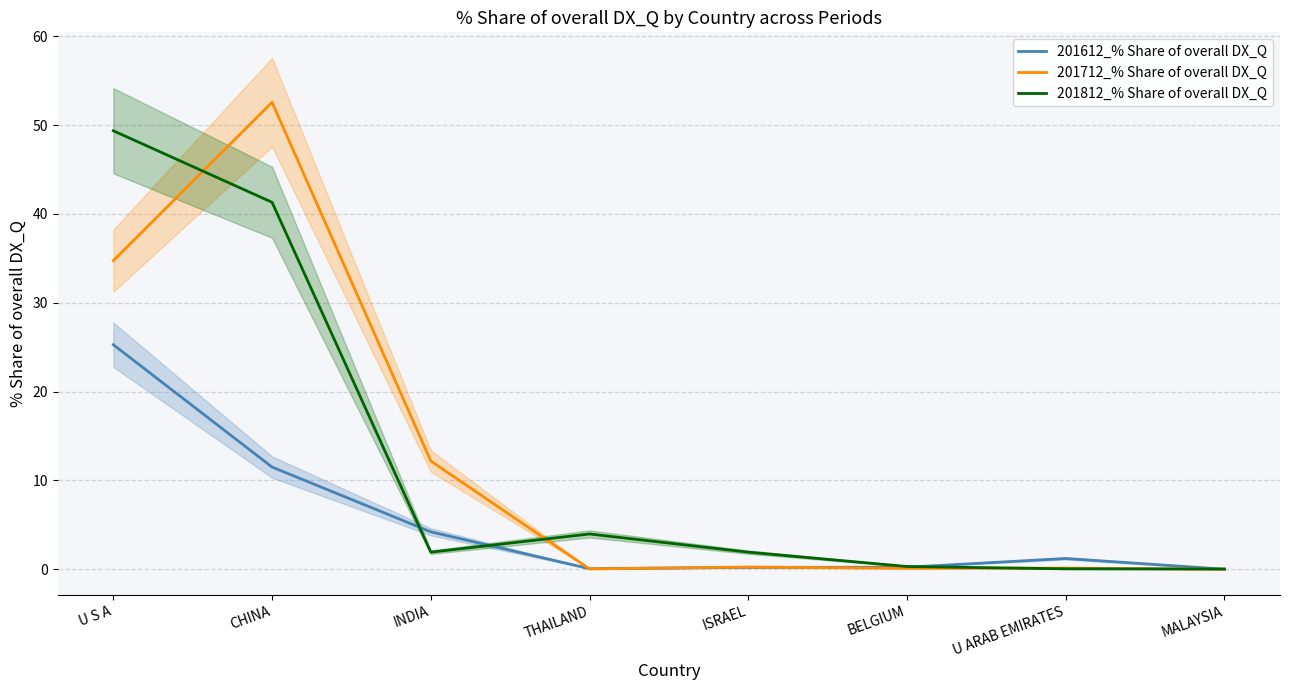

What is the difference between the 201612_% Share of overall DX_Q values at U ARAB EMIRATES and ISRAEL?

1.0